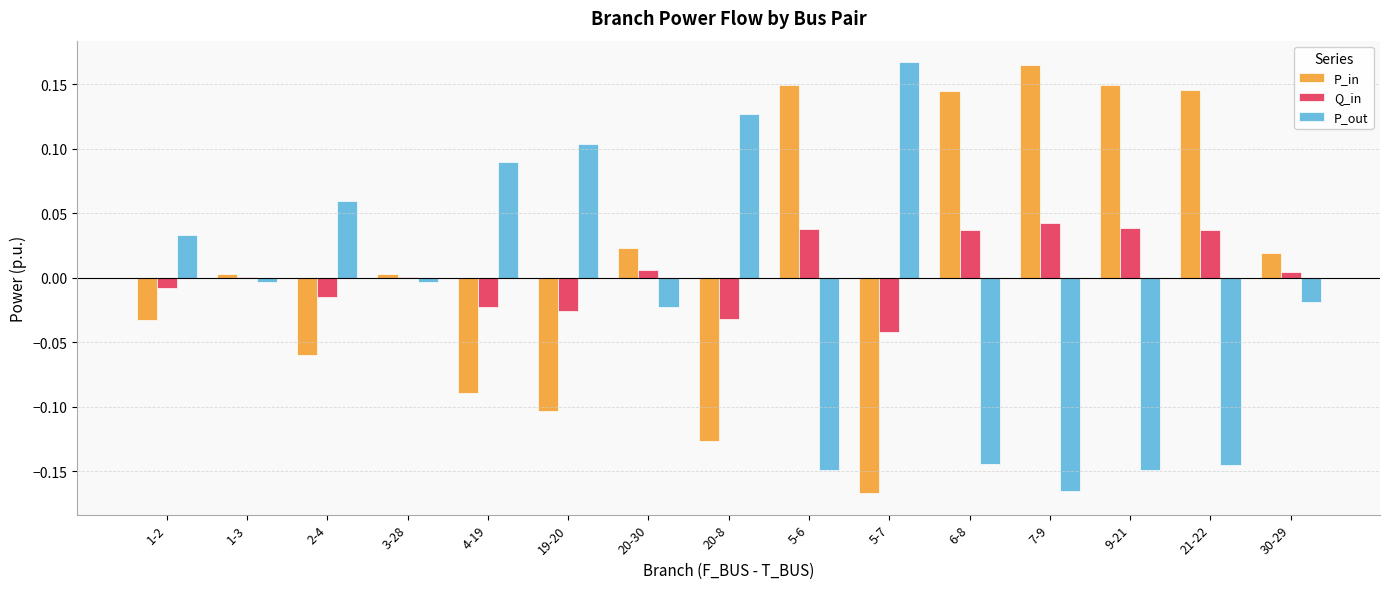

Where does the P_out series first go above 0?

1-2